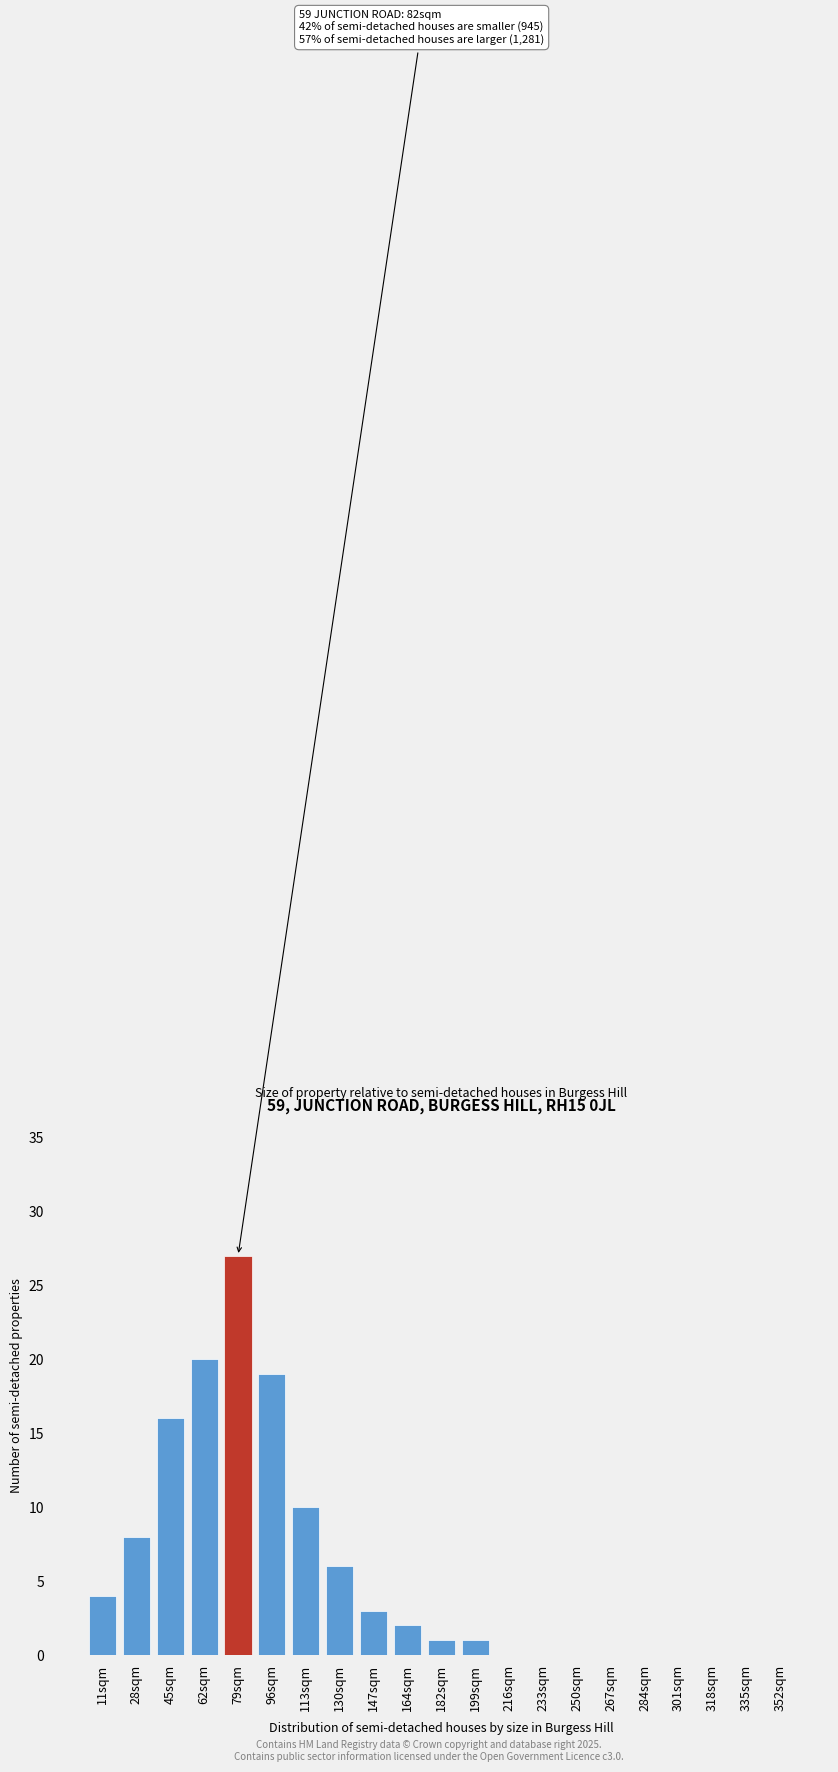

Reading left to right, list all the values displayed in this chart.

11sqm=4	28sqm=8	45sqm=16	62sqm=20	79sqm=27	96sqm=19	113sqm=10	130sqm=6	147sqm=3	164sqm=2	182sqm=1	199sqm=1	216sqm=0	233sqm=0	250sqm=0	267sqm=0	284sqm=0	301sqm=0	318sqm=0	335sqm=0	352sqm=0